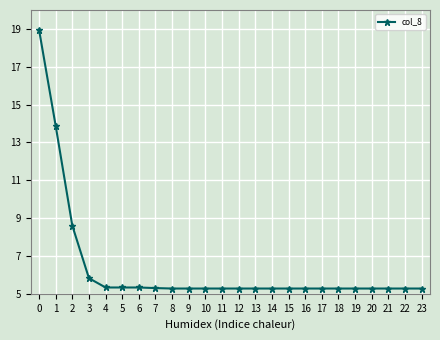

The value at 0 is 29.8. True or false?

False